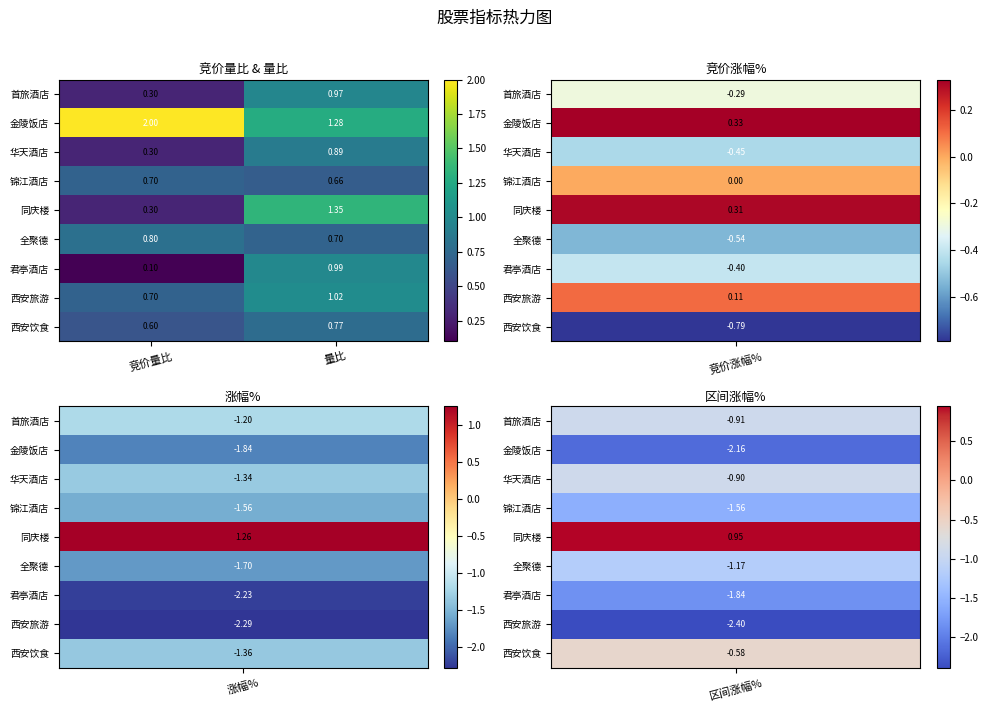

Which series has the largest total across all categories?

金陵饭店